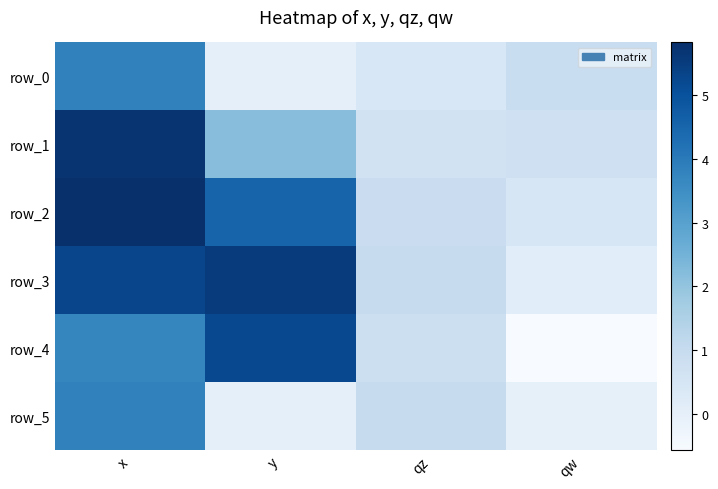

Rank the series by their maximum value, from lowest to highest.

row_0, row_5, row_4, row_3, row_1, row_2